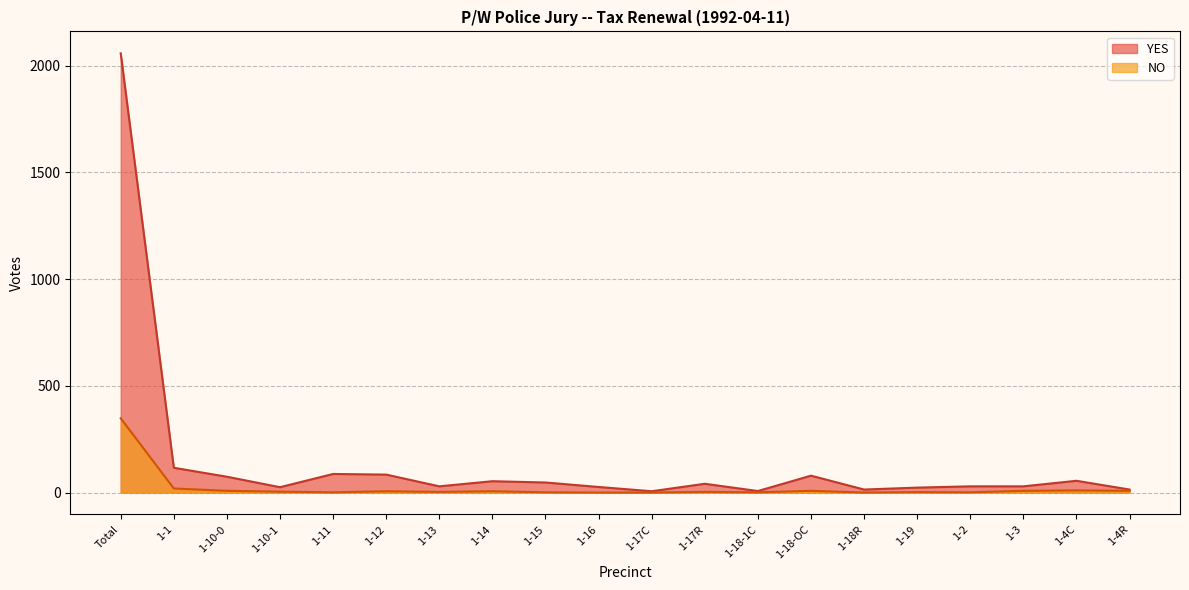

What is the label of the 20th point from the left?

1-4R